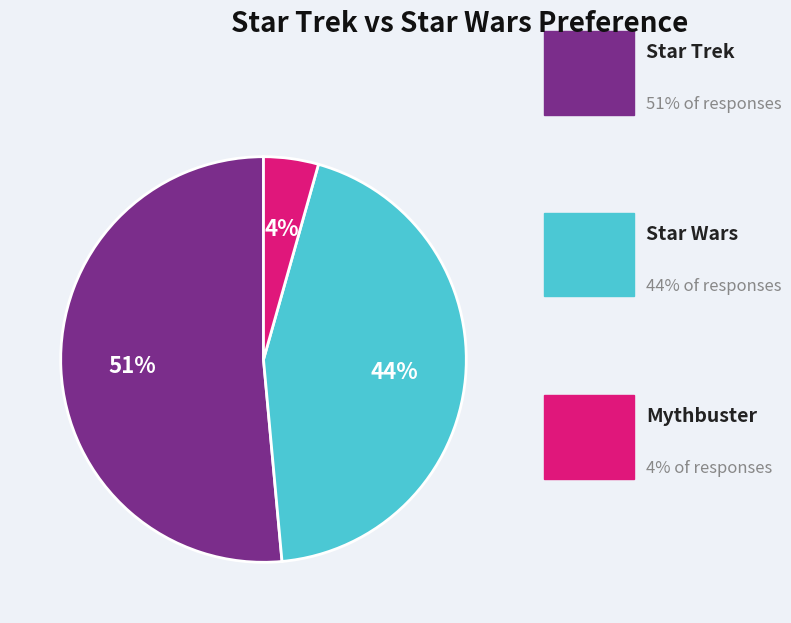

To the nearest percent, what is the difference between the largest and smallest slice percentages?

47%